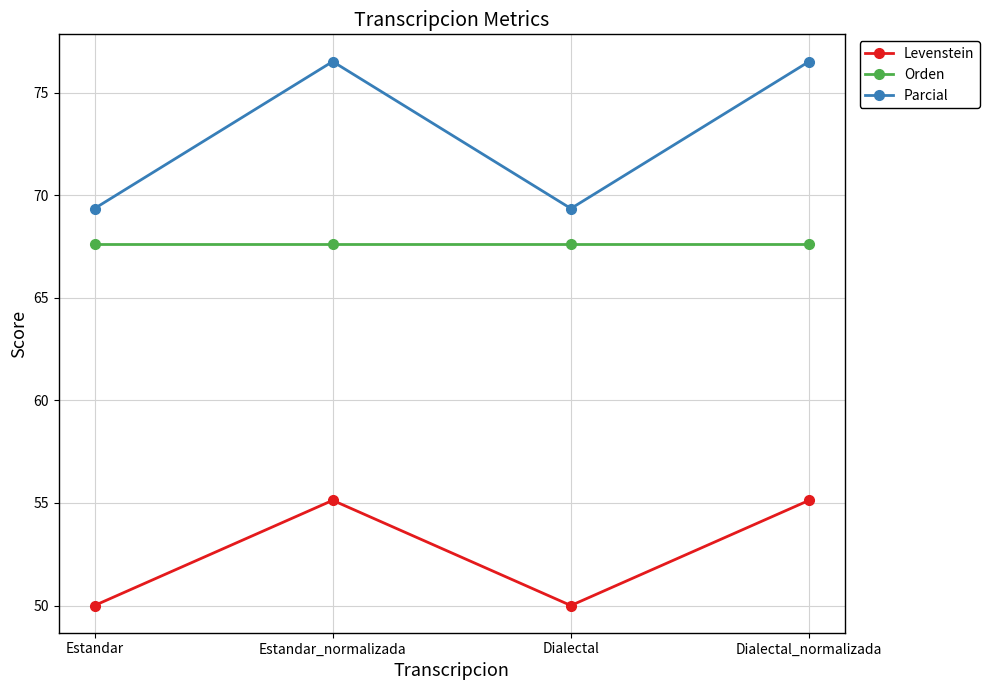

How many lines are shown in the chart?

3